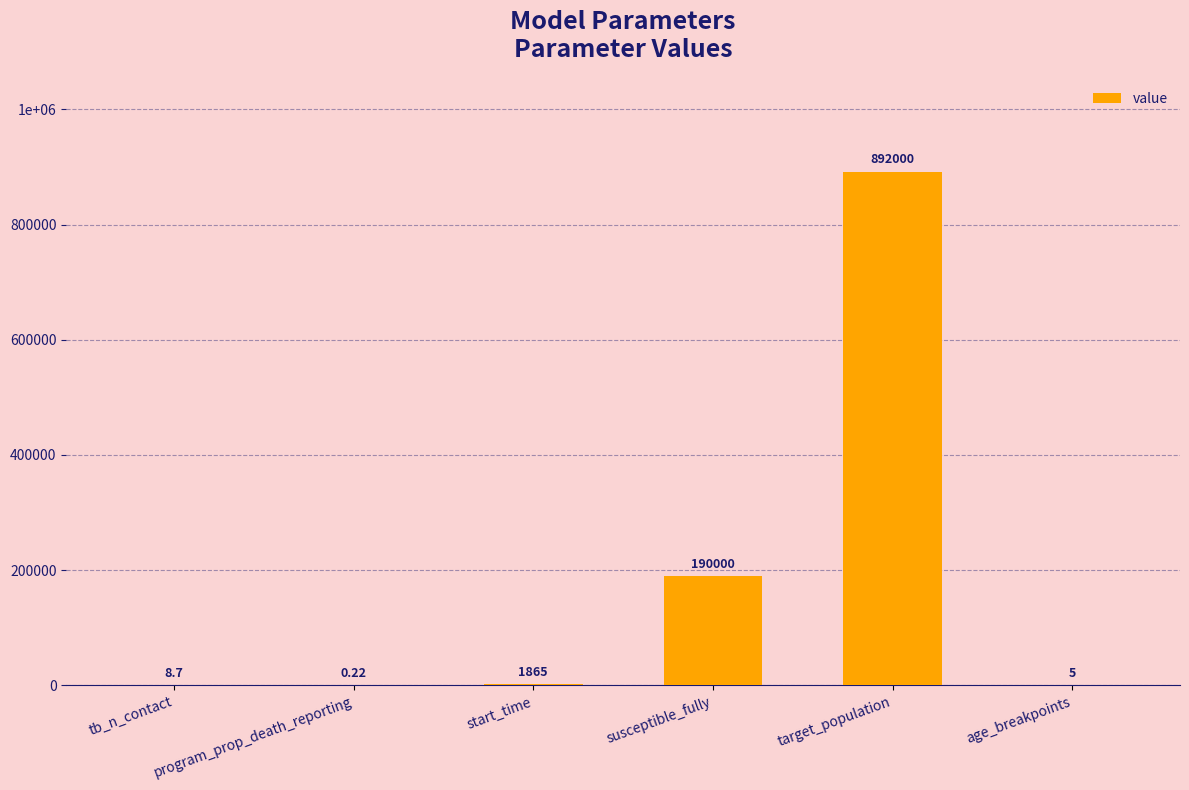

What is the label of the 4th bar from the left?

susceptible_fully